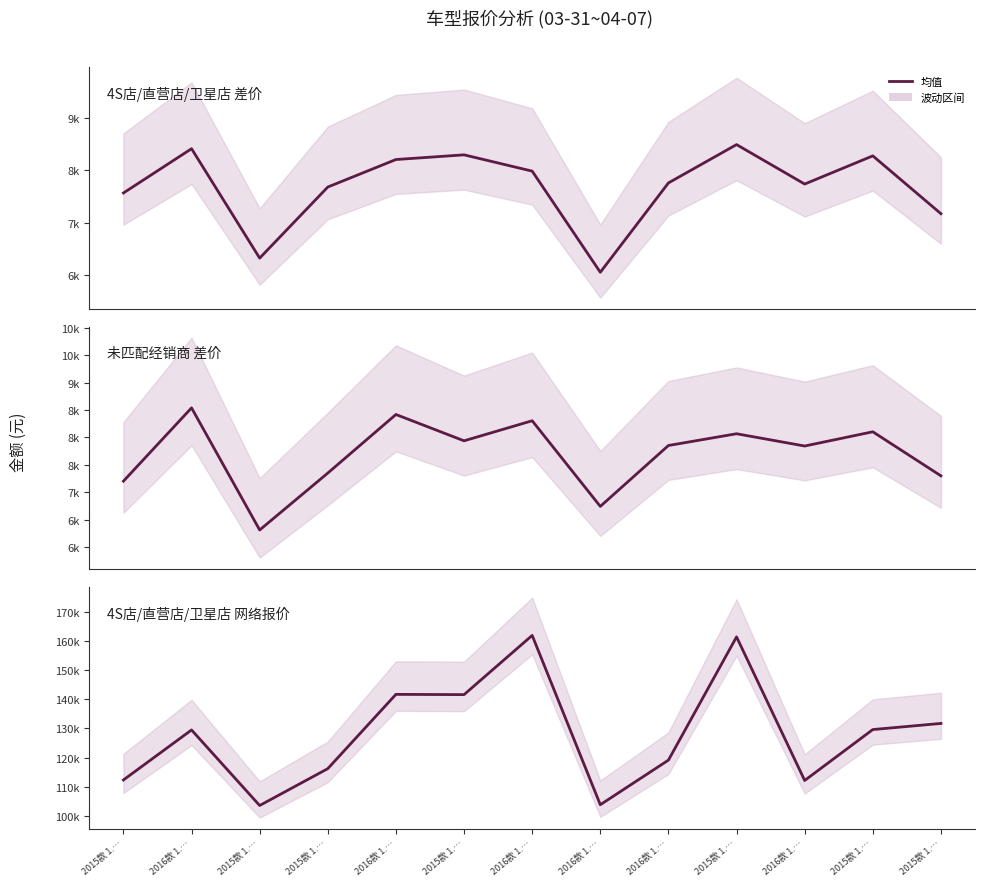

True or false: 未匹配经销商 差价 and 4S店/直营店/卫星店 网络报价 cross at least once.

False